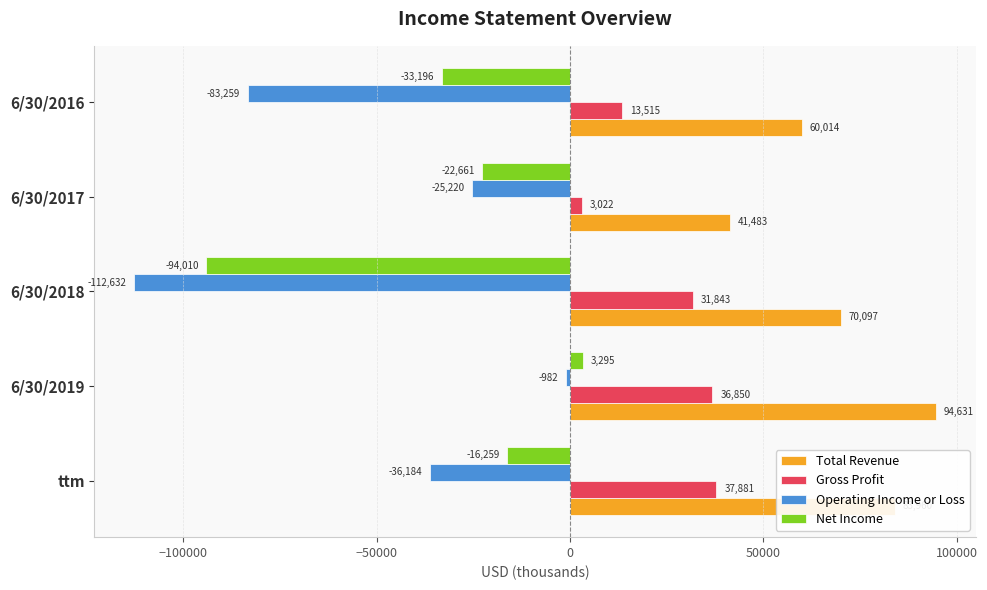

Which series changed the most between 6/30/2018 and 6/30/2016?

Net Income